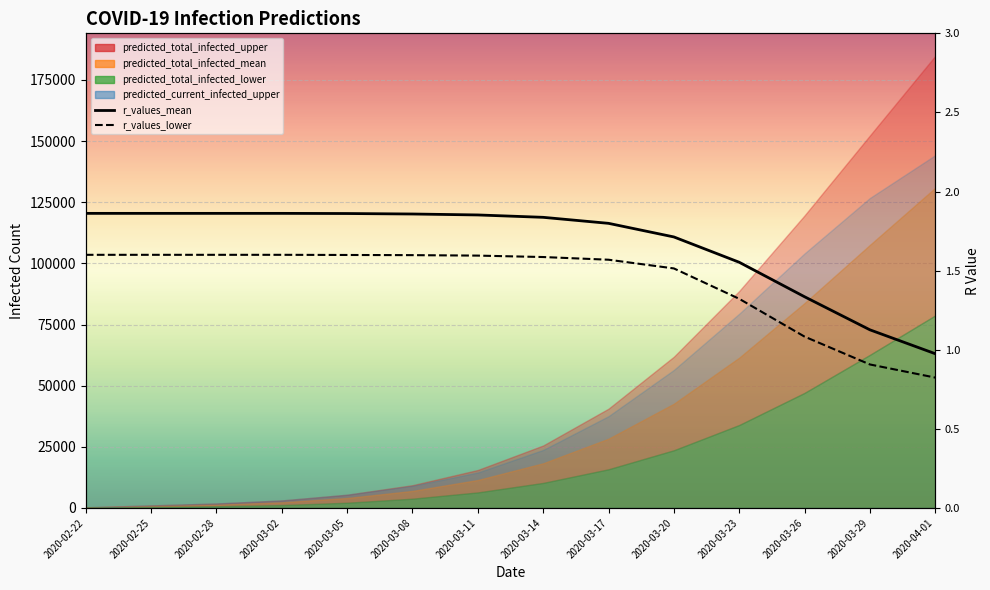

True or false: r_values_lower has more than 1 points higher than both neighbors.

False